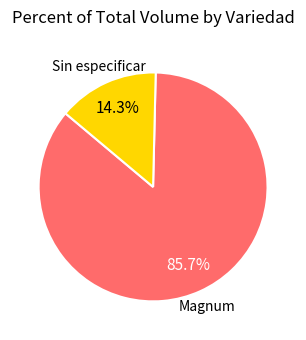

Is there any slice that represents more than half of the pie?

Yes